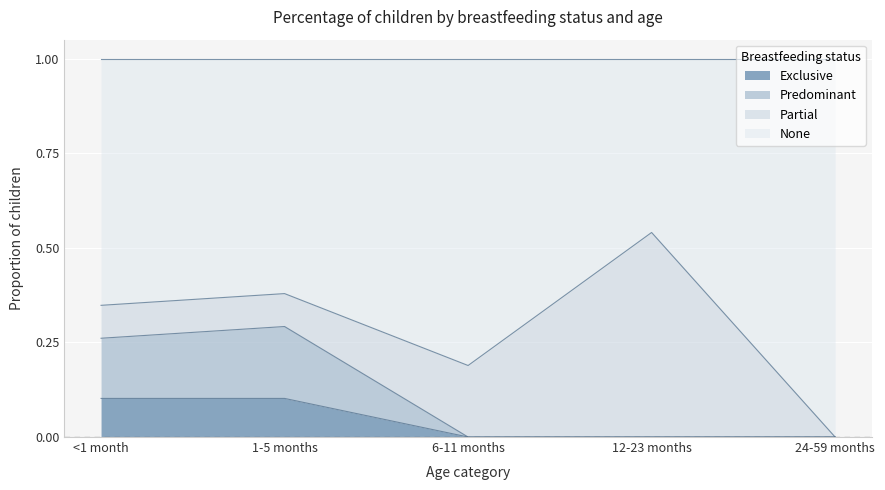

What is the total value across all series at 12-23 months?

1.0